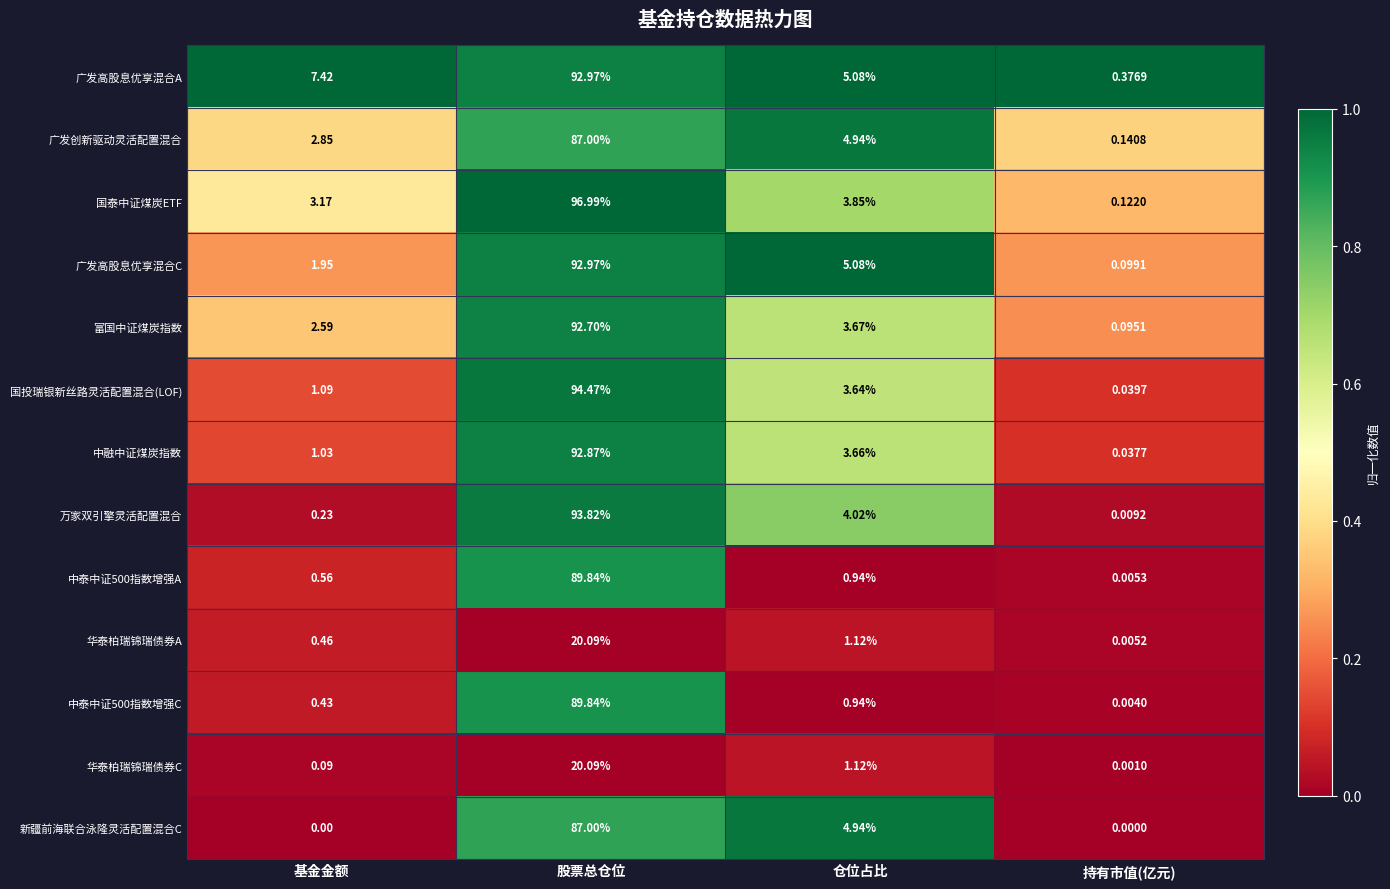

What is the greatest value displayed?

97.0